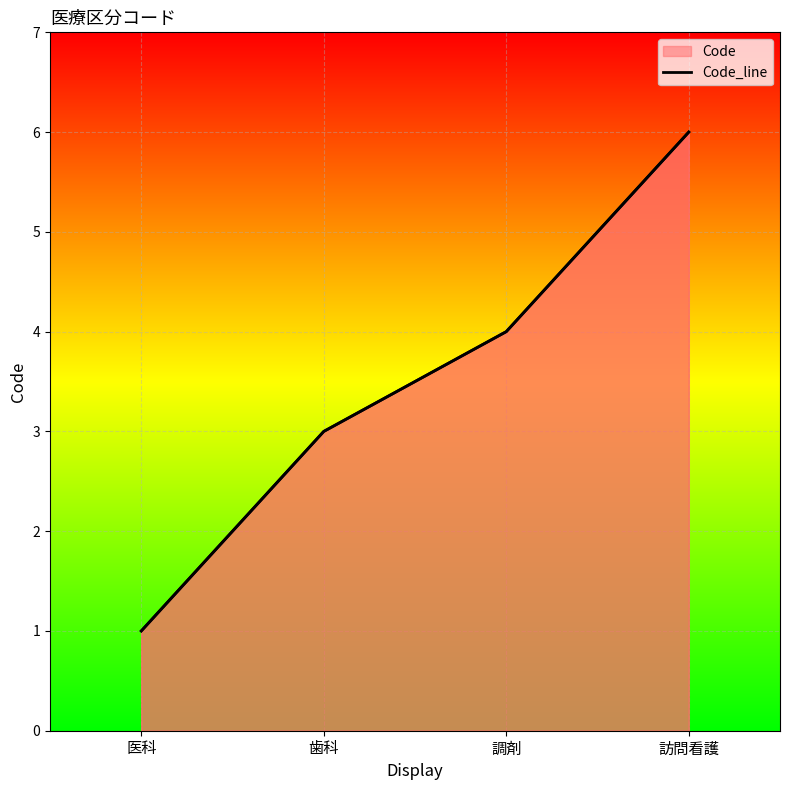

True or false: the data has more than 2 interior local peaks.

False